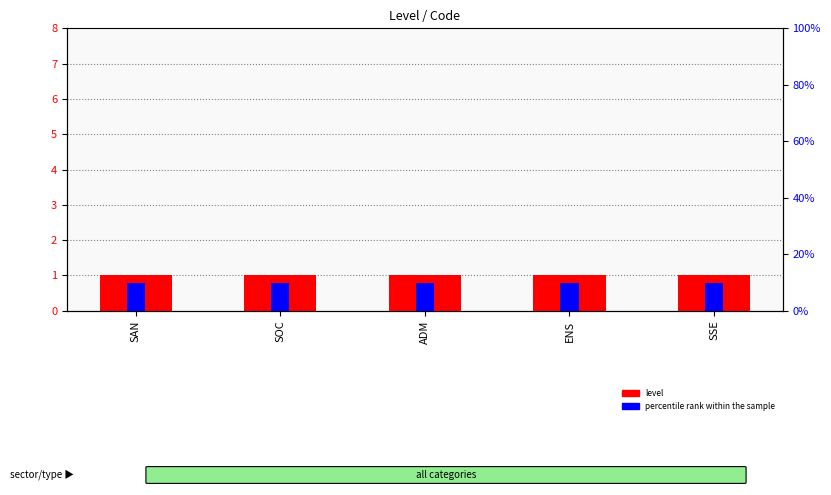

Rank the categories by percentile rank within the sample value from lowest to highest.

SAN, SOC, ADM, ENS, SSE